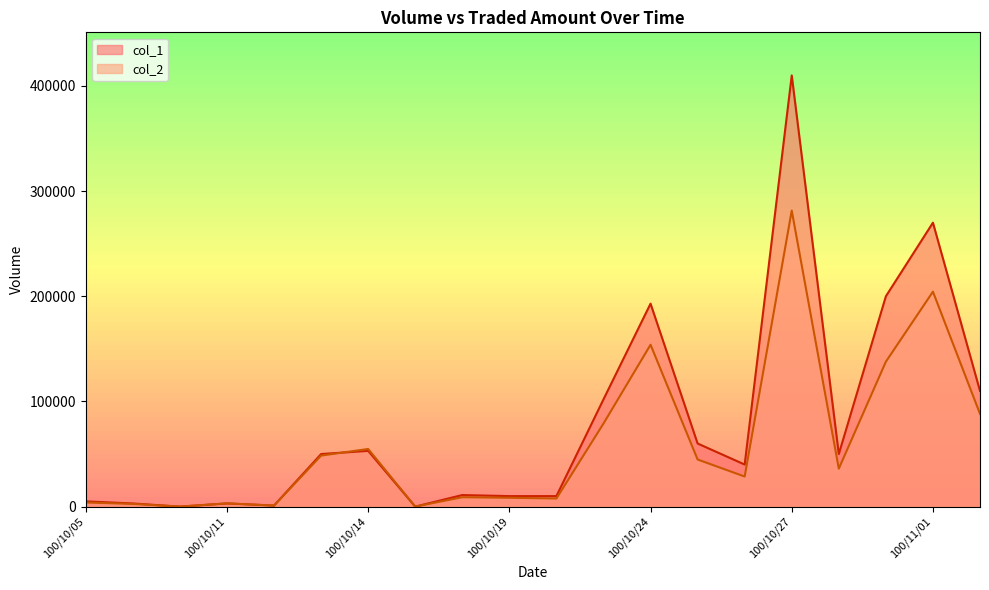

Where is col_1 nearest to the value 205000?

100/10/31